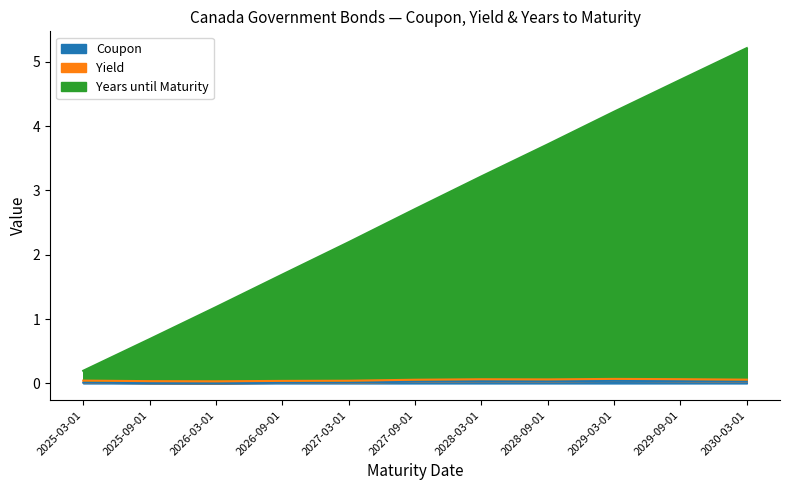

True or false: Coupon has more than 2 points higher than both neighbors.

False